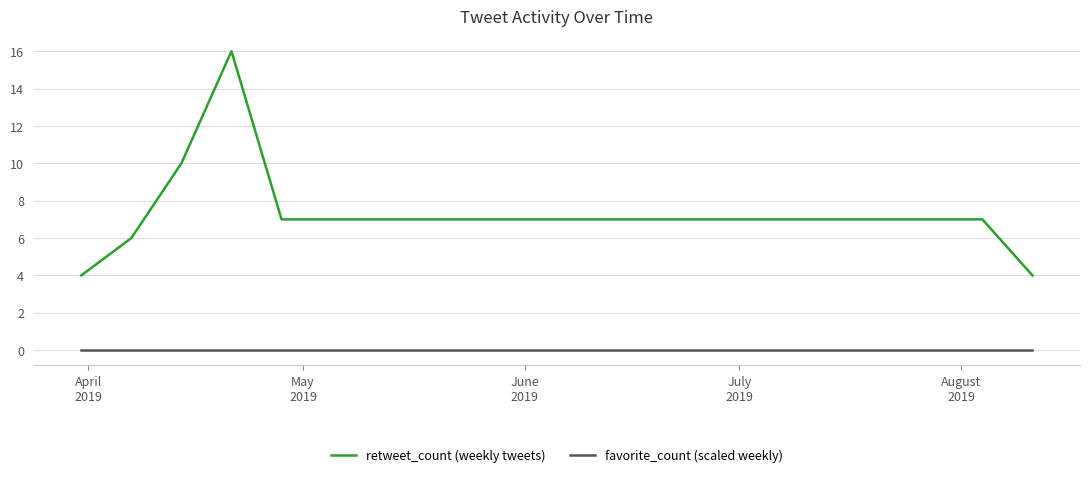

Which series has the largest range (max minus min)?

retweet_count (weekly tweets)